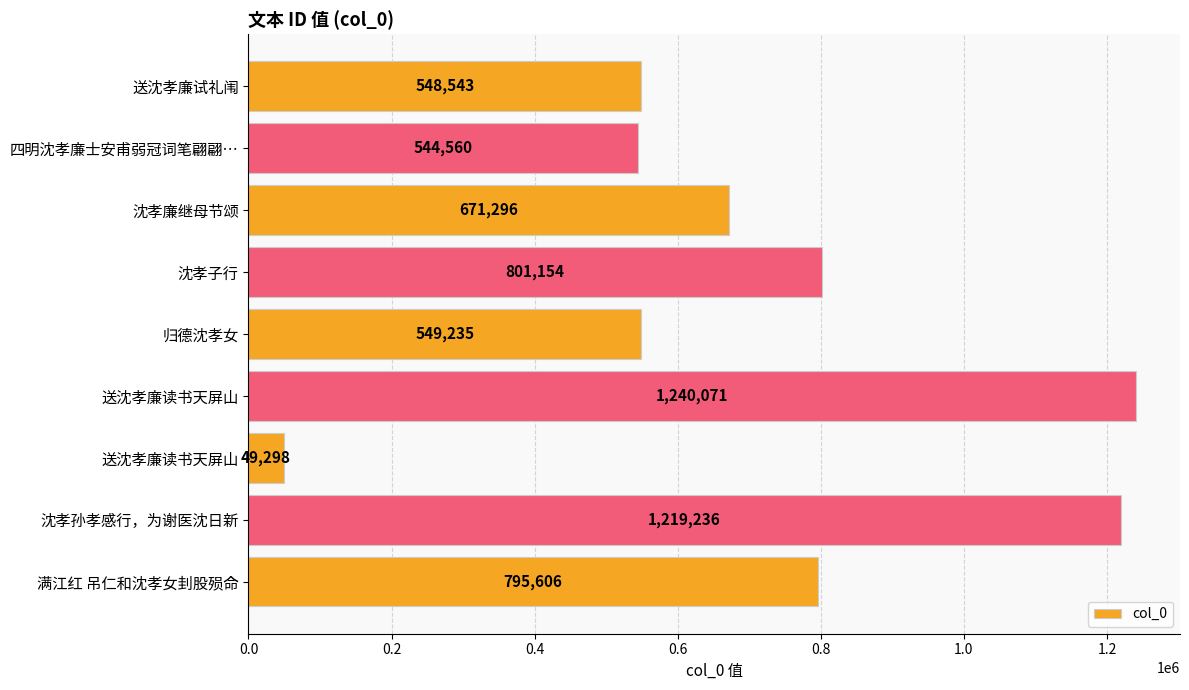

How many data points are less than 671296?

4